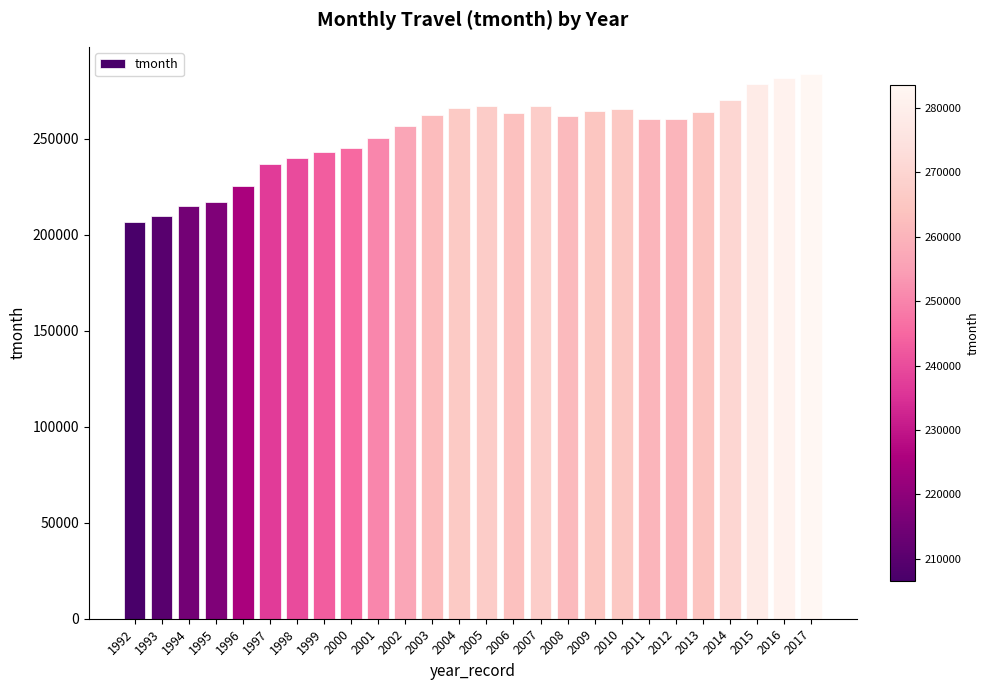

Does the chart contain any negative values?

No